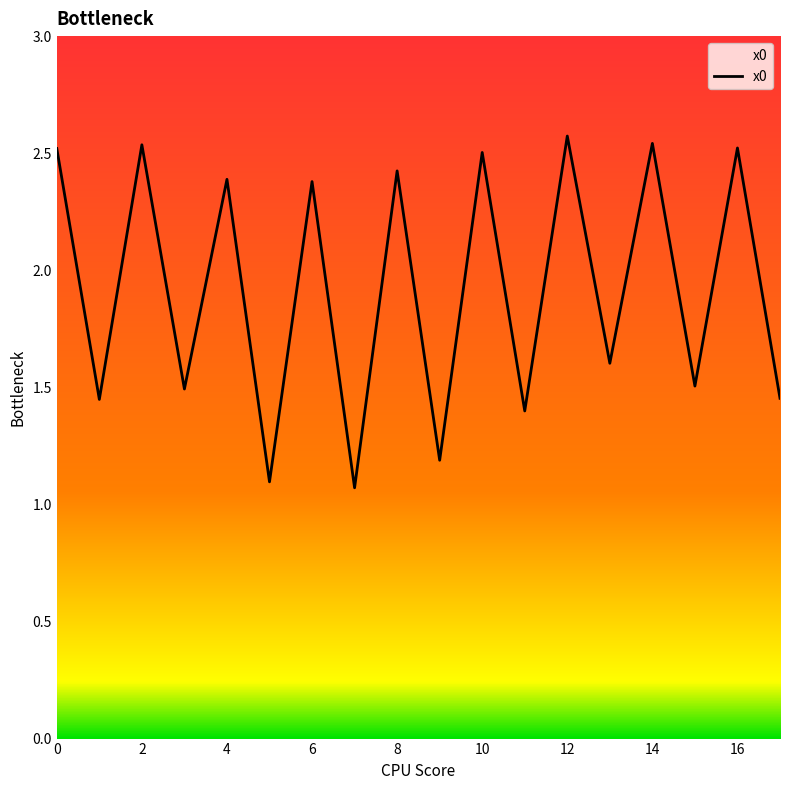

What is the minimum value shown in the chart?

1.1